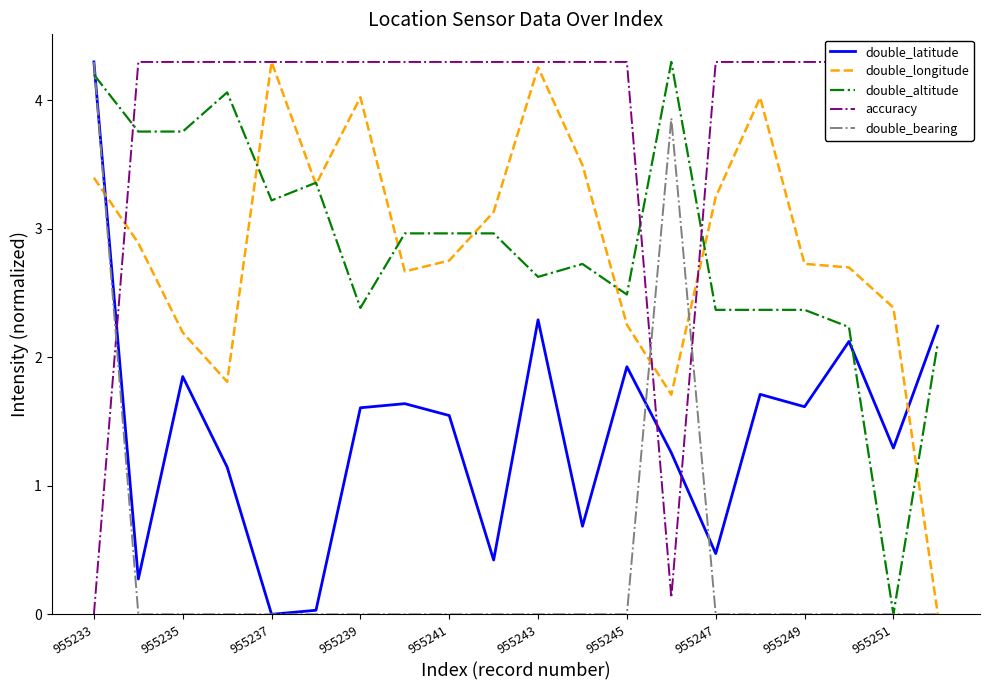

List the series in order of their peak value, highest first.

double_latitude, double_longitude, double_altitude, accuracy, double_bearing